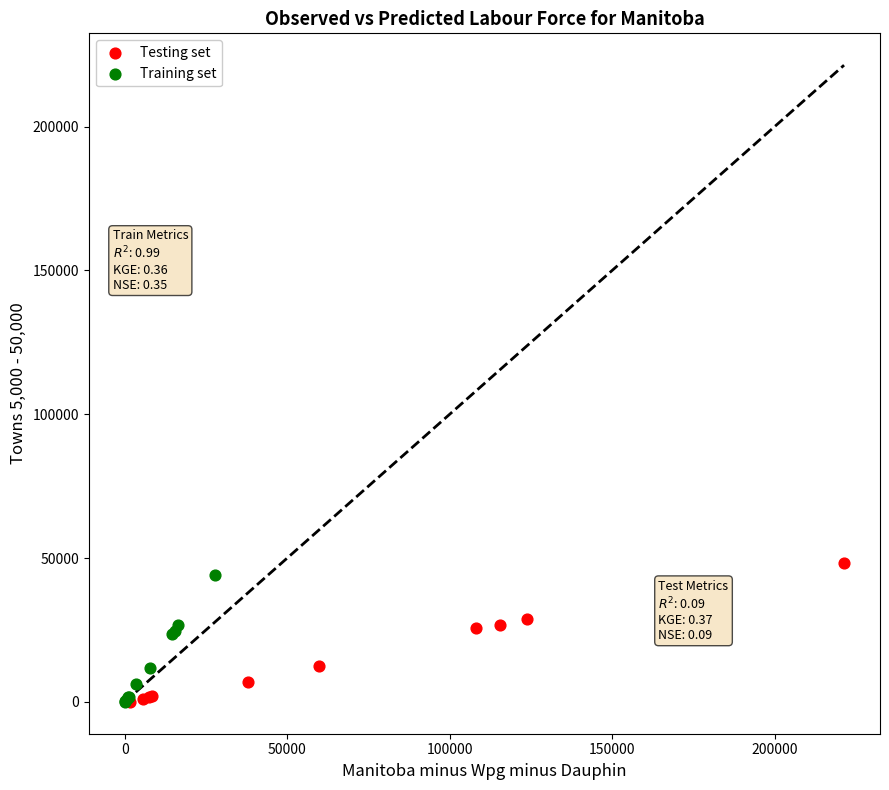

Which series has the widest spread of Y values?

Testing set